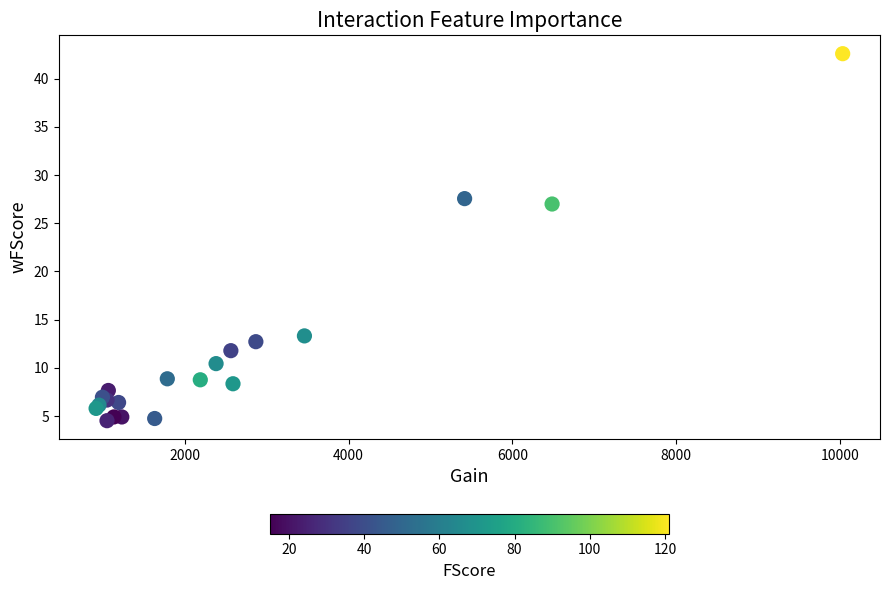

What Y value in the scatter plot is closest to 23?

27.0